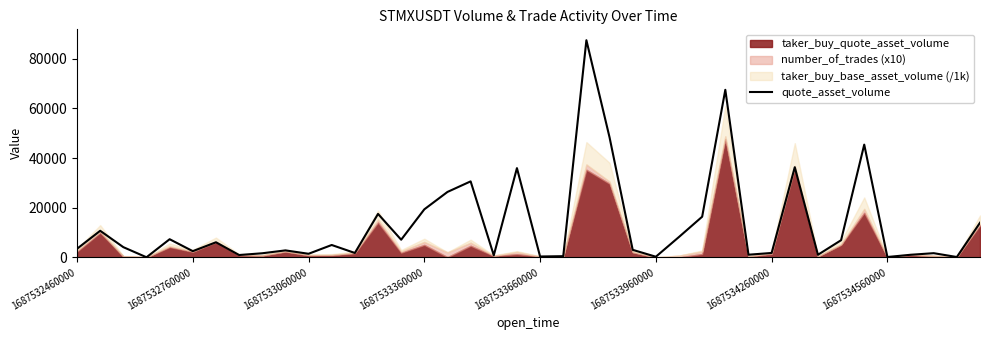

What is the highest value of the quote_asset_volume series?

87454.1